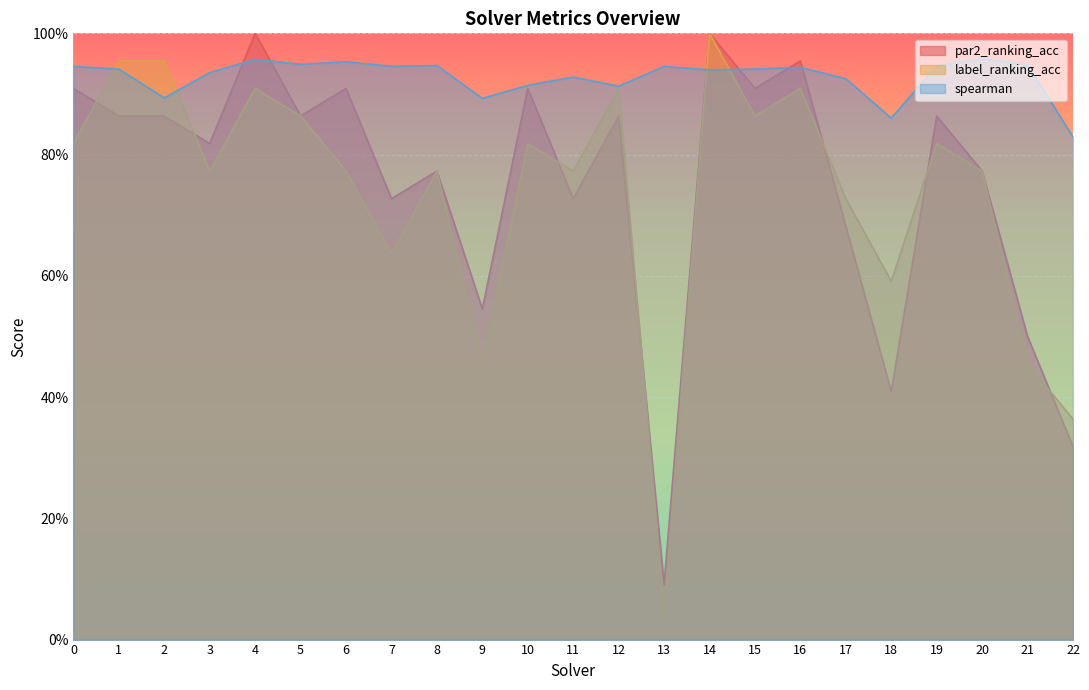

After their last crossing, which series has the higher values: spearman or par2_ranking_acc?

spearman